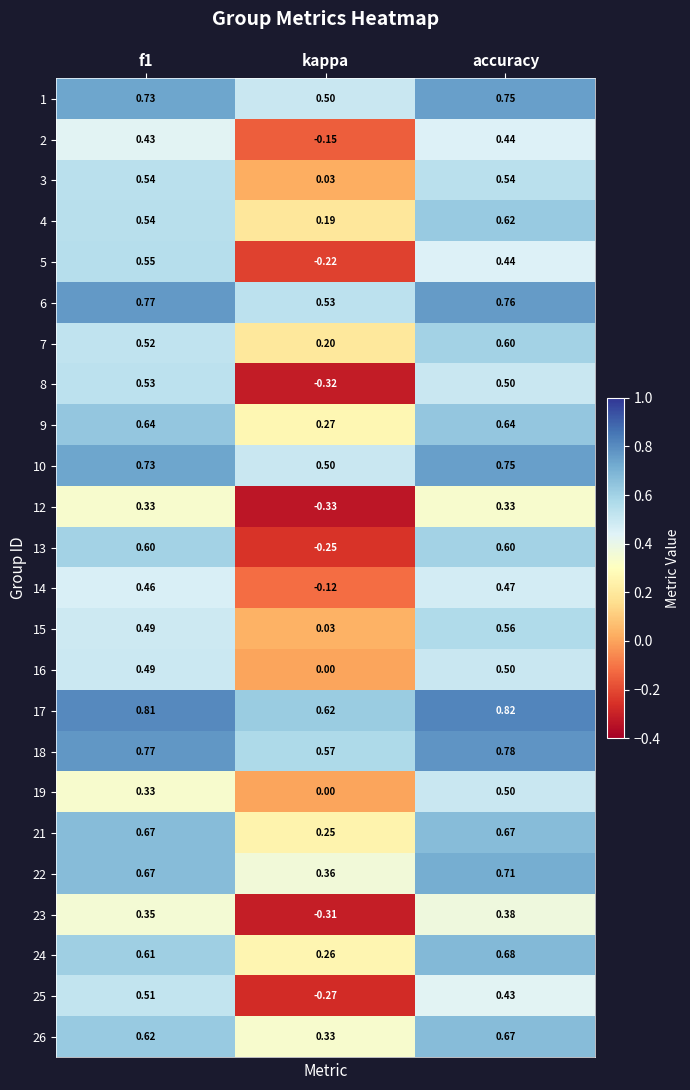

Which label corresponds to the smallest value in the chart?

kappa